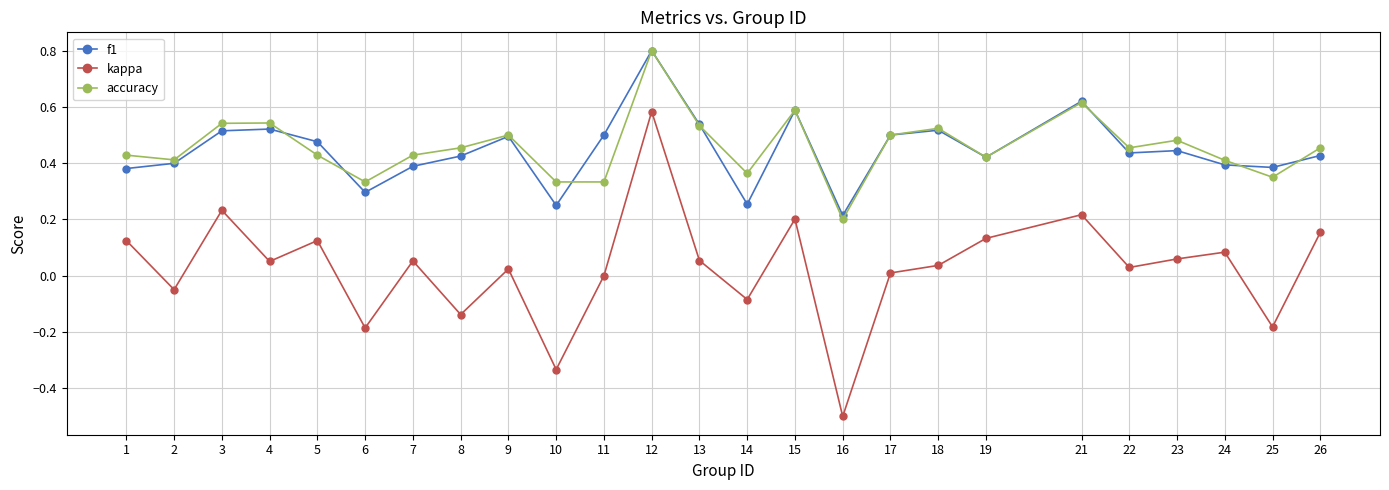

True or false: kappa and accuracy cross at least once.

False